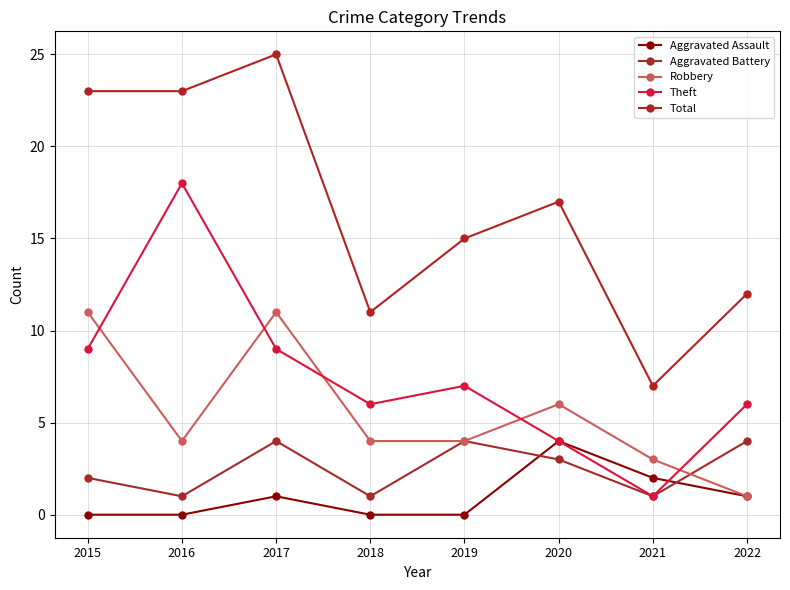

Where is Total nearest to the value 16?

2019